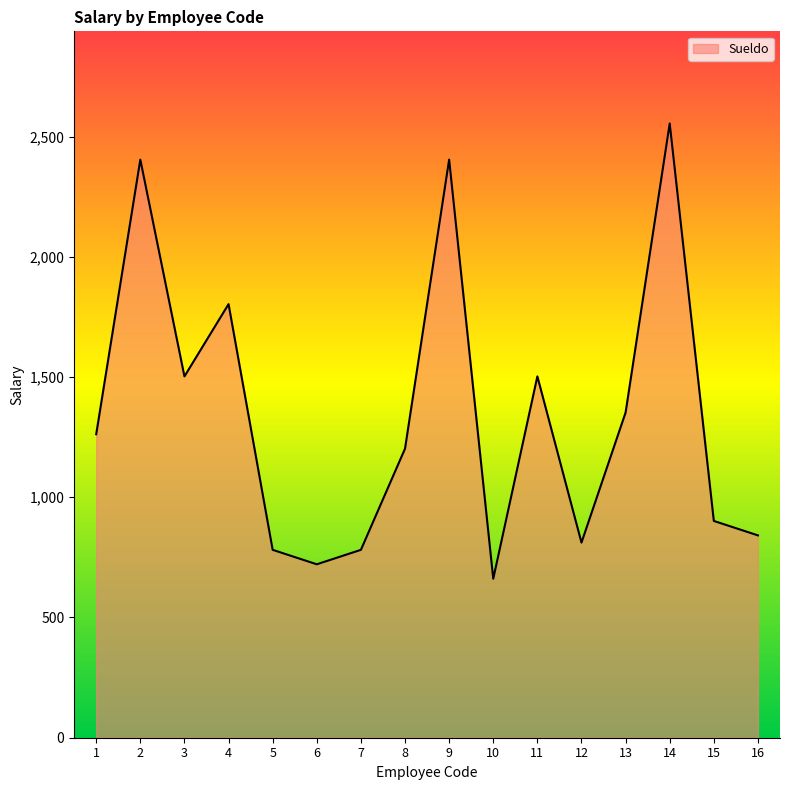

Which category has the lowest value across all series?

10